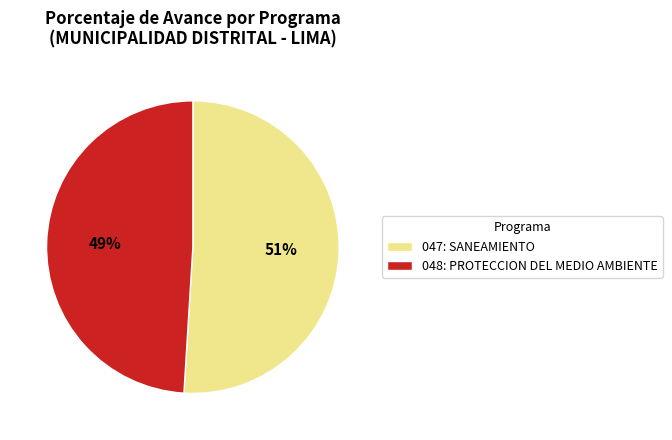

Between 047: SANEAMIENTO and 048: PROTECCION DEL MEDIO AMBIENTE, which is larger?

047: SANEAMIENTO